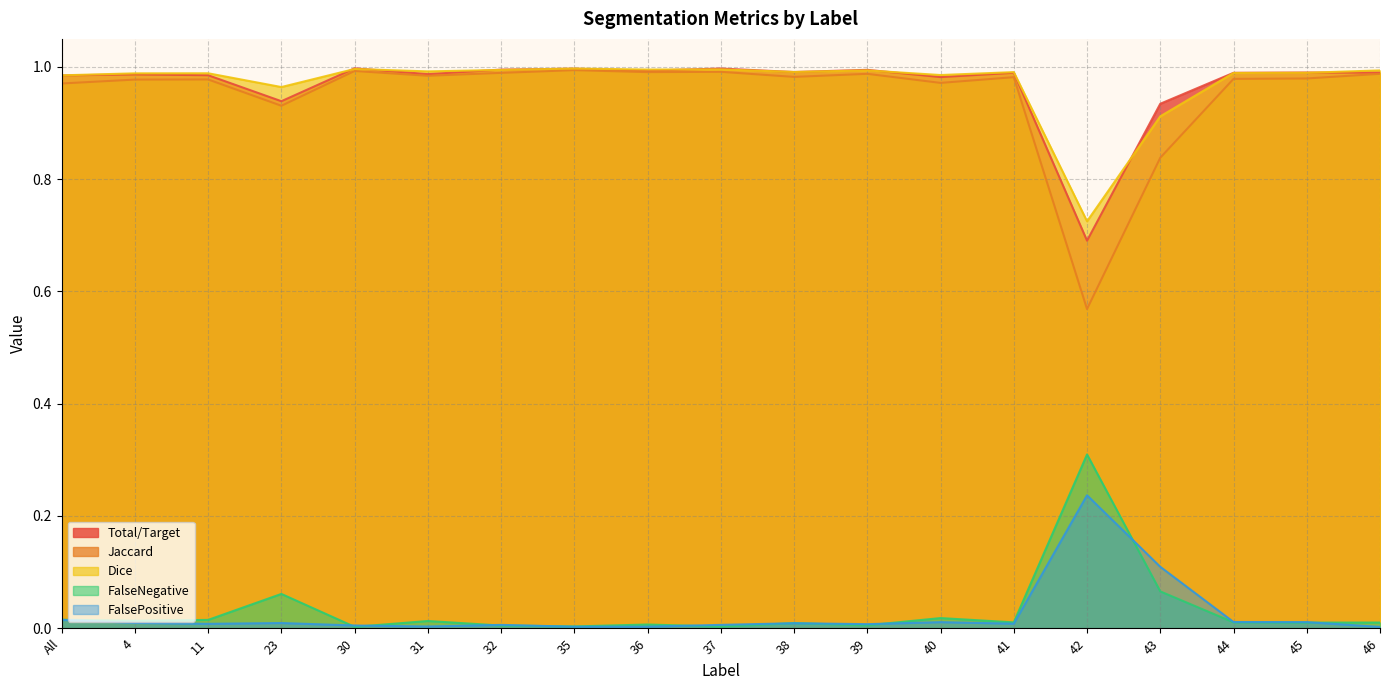

True or false: Jaccard and Dice cross at least once.

False